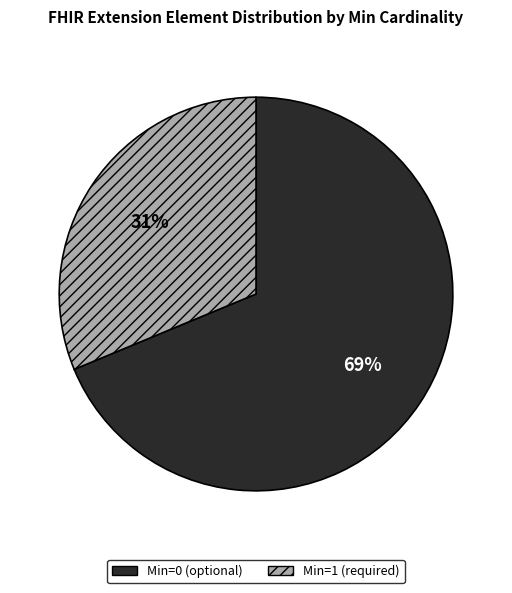

The Min=1 (required) slice represents 31% of the pie. True or false?

True